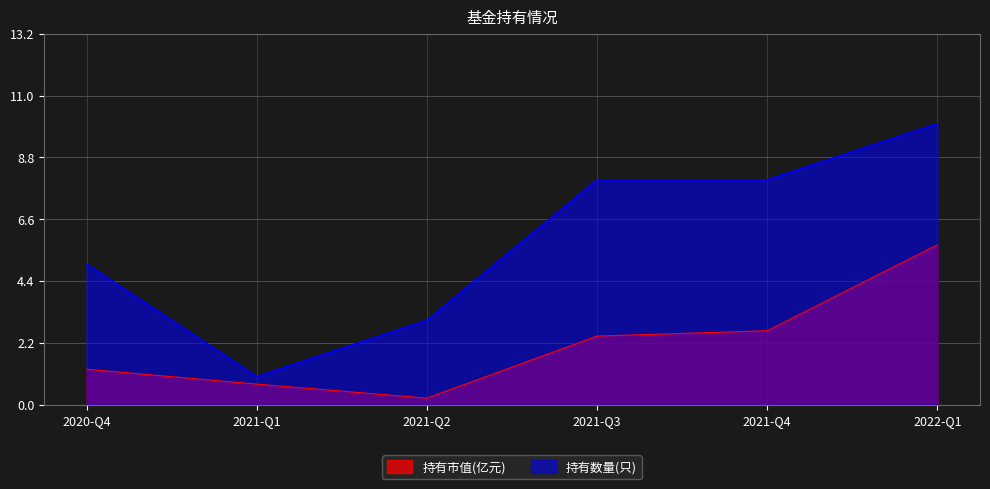

List the series in order of their peak value, lowest first.

持有市值(亿元), 持有数量(只)